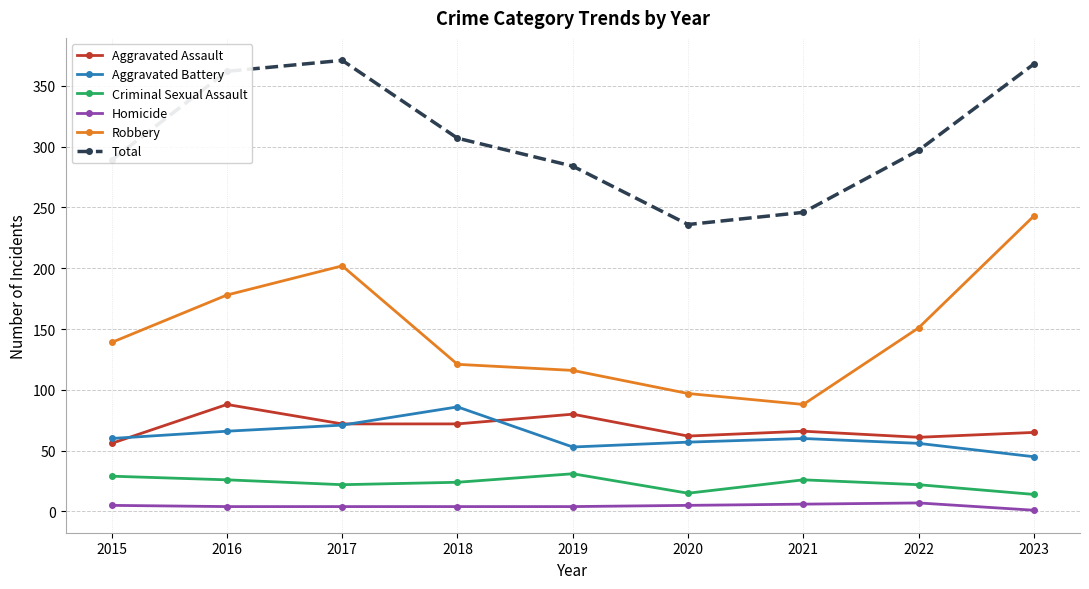

True or false: Total has more than 1 points higher than both neighbors.

False